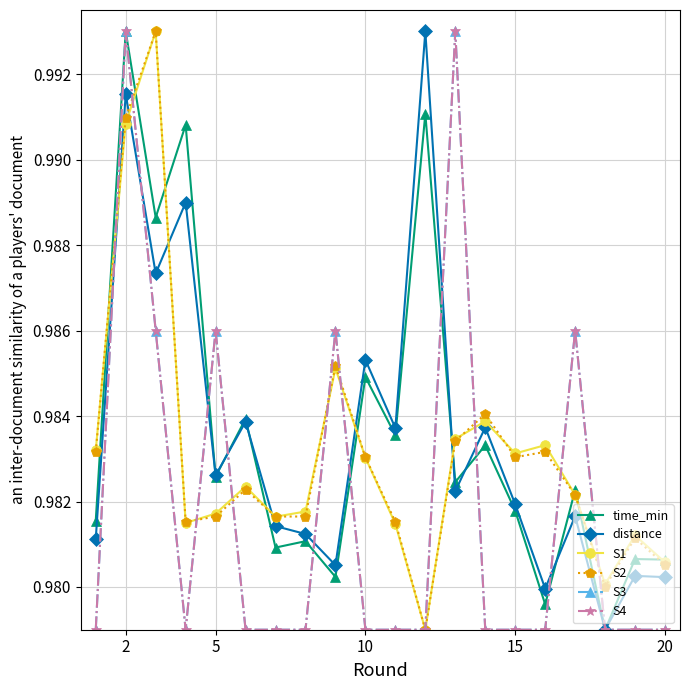

True or false: time_min and S1 intersect in this chart.

True